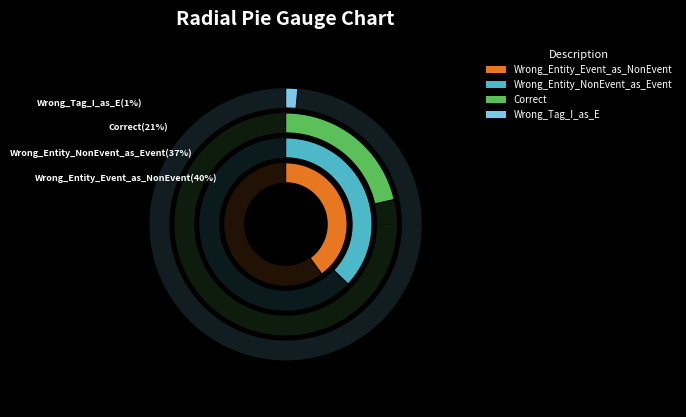

Approximately how many times larger is the value at Wrong_Entity_NonEvent_as_Event compared to Wrong_Tag_I_as_E?

26.0